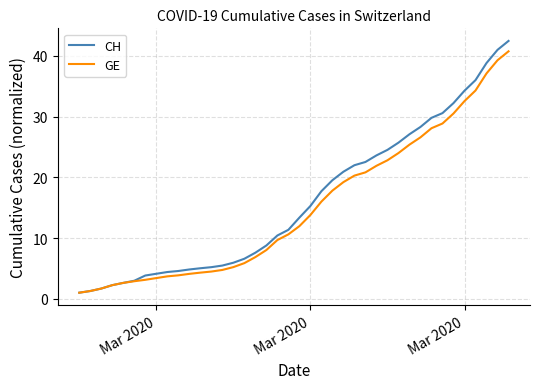

Does the chart have visible grid lines?

Yes